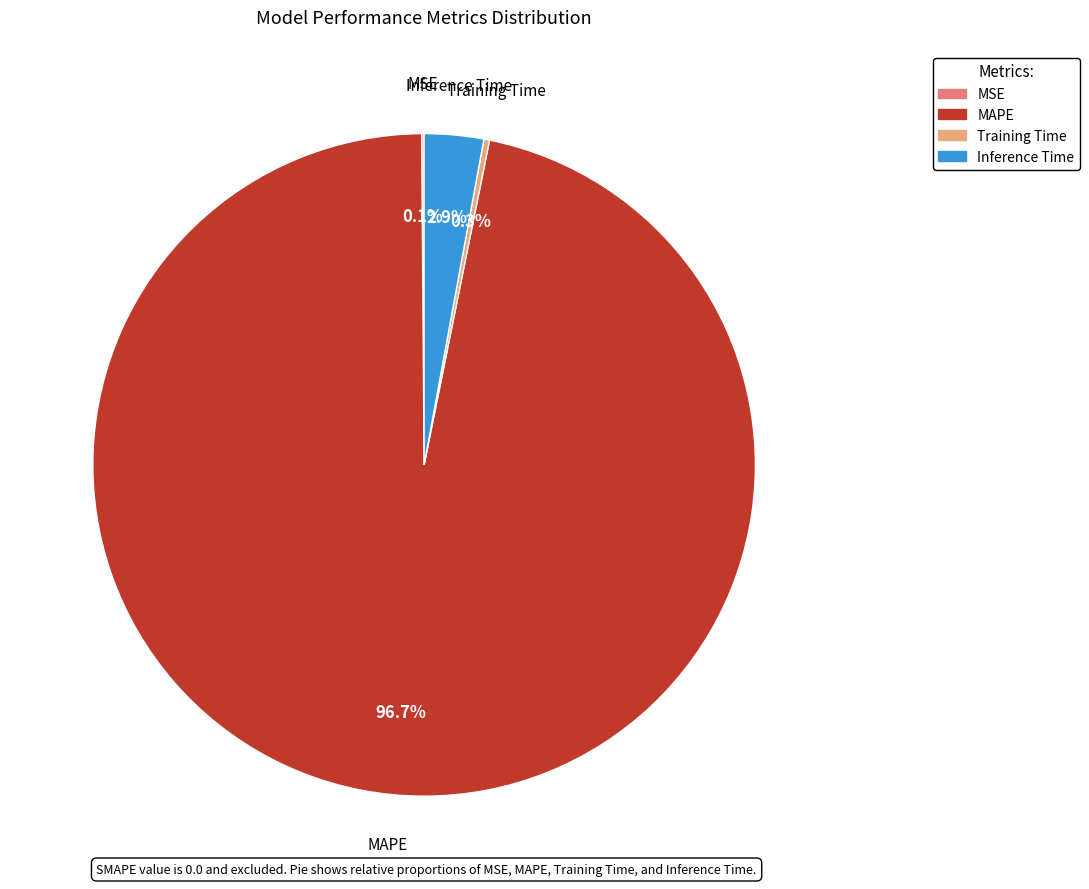

To the nearest percent, what percentage of the pie is MAPE?

97%